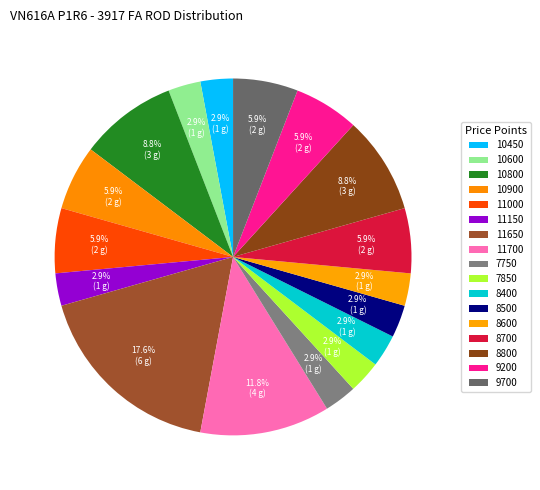

What percentage is NOT represented by 10600?

97.1%